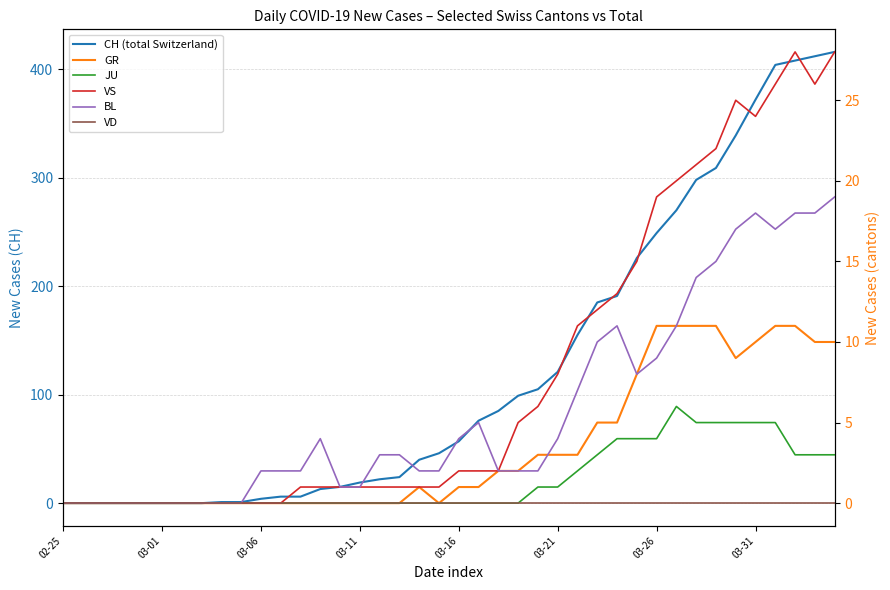

What is the total value across all series at 31?

318